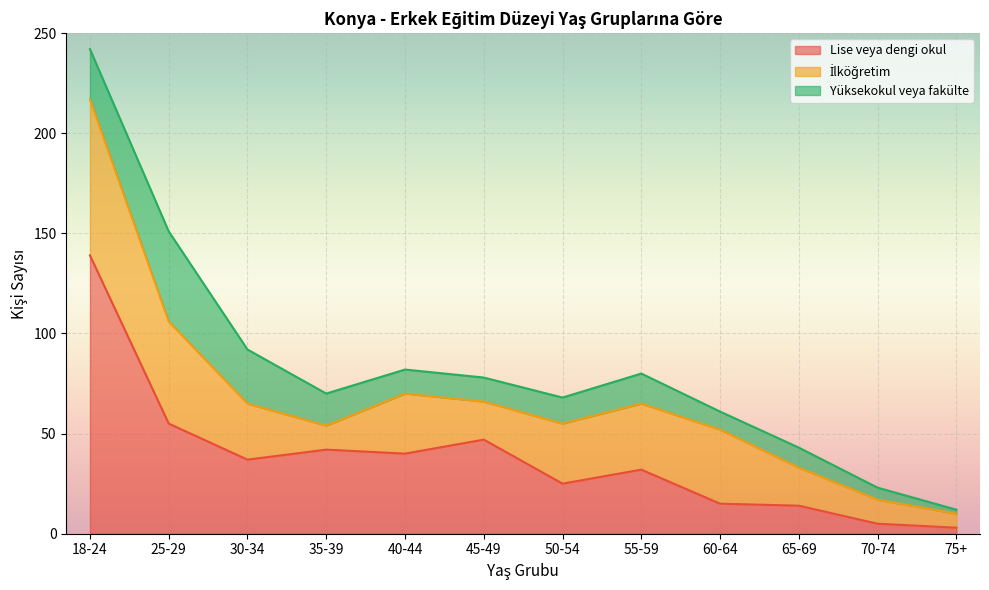

After their last crossing, which series has the higher values: İlköğretim or Yüksekokul veya fakülte?

İlköğretim